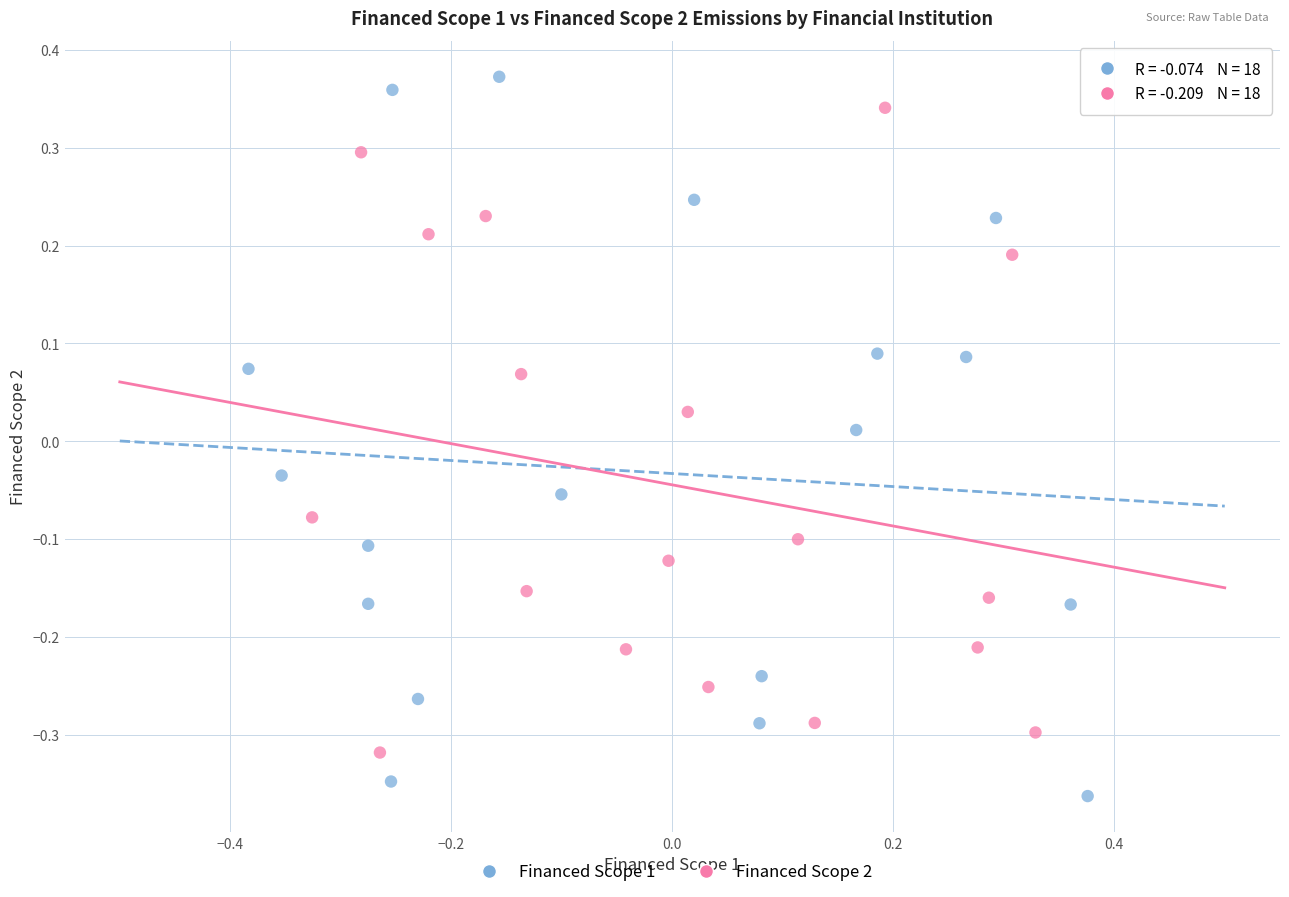

Which series has the widest spread of Y values?

Financed Scope 1